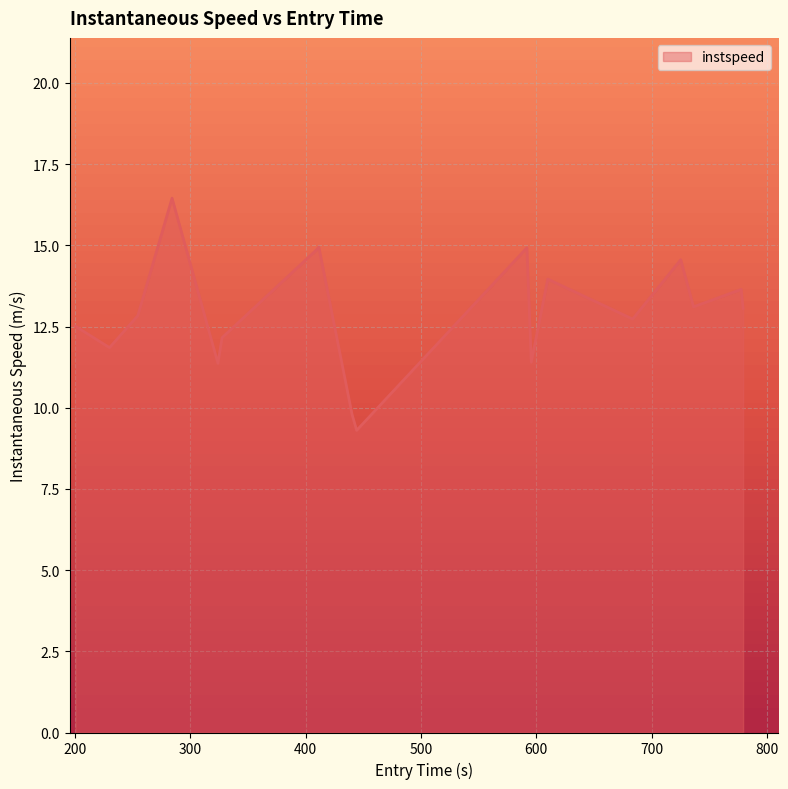

What is the greatest value displayed?

16.5